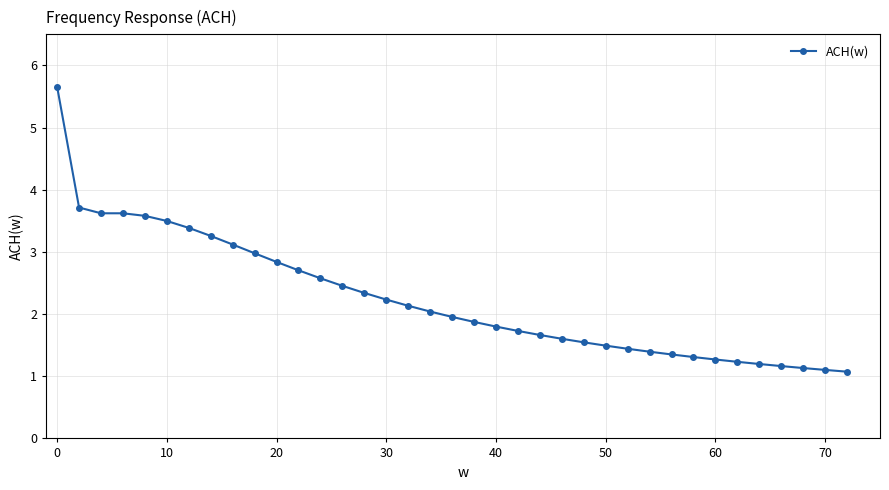

Is this an area chart (filled region under the line)?

No